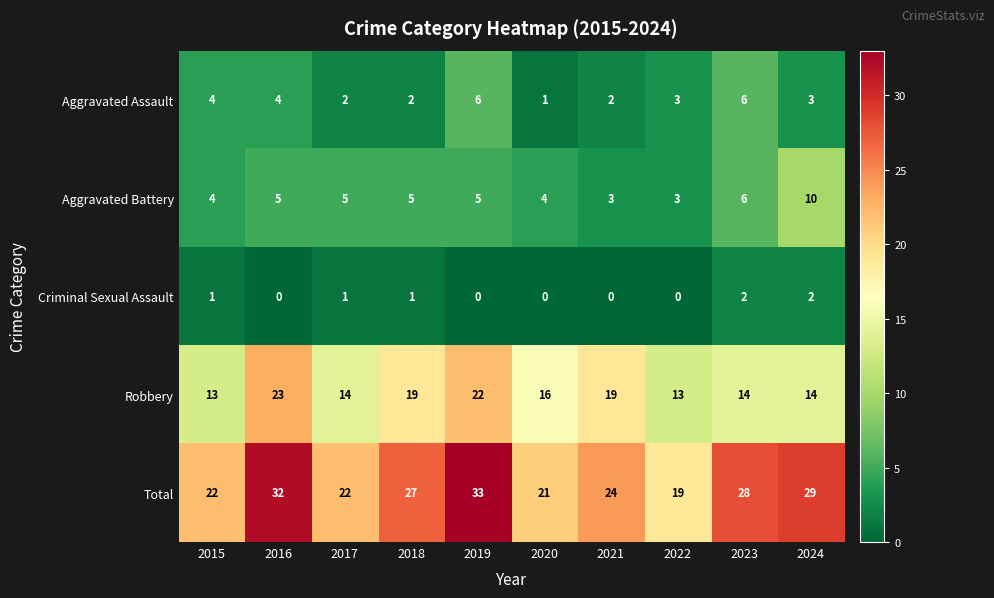

What is the average value of the Robbery series?

17